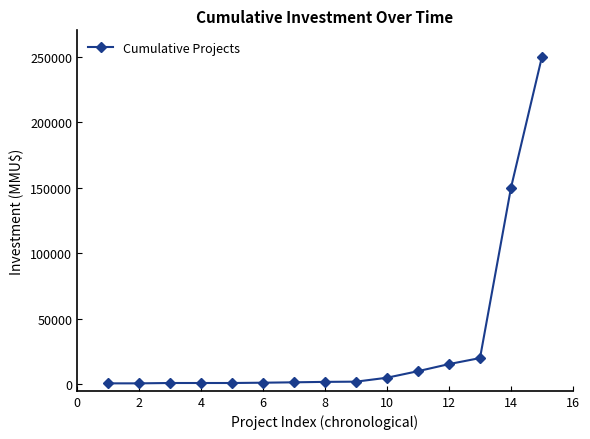

What is the average value?

30751